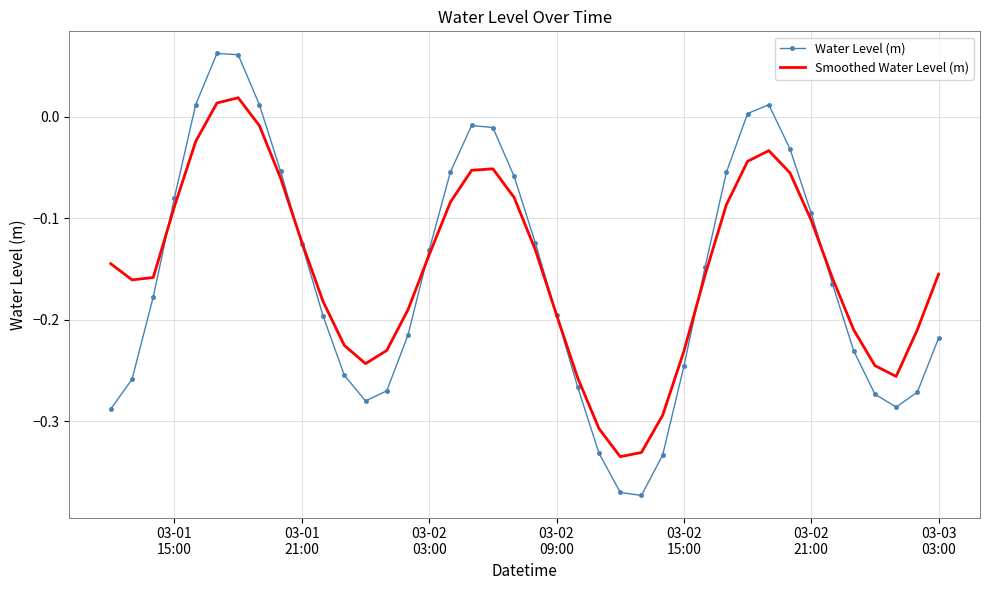

Which series has the largest total across all categories?

Smoothed Water Level (m)